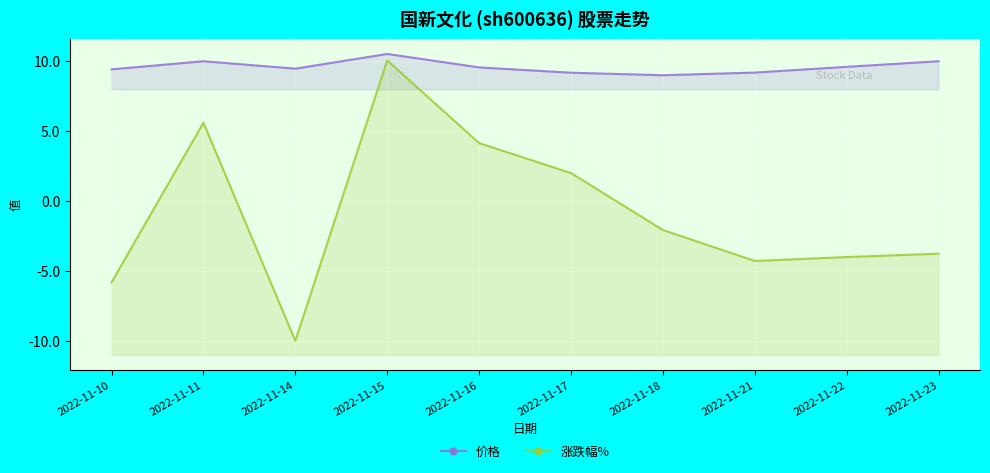

Reading left to right, list all the values displayed in this chart.

价格: 2022-11-10=9.4	2022-11-11=10.0	2022-11-14=9.5	2022-11-15=10.5	2022-11-16=9.6	2022-11-17=9.2	2022-11-18=9.0	2022-11-21=9.2	2022-11-22=9.6	2022-11-23=10.0
涨跌幅%: 2022-11-10=-5.8	2022-11-11=5.6	2022-11-14=-10.0	2022-11-15=10.1	2022-11-16=4.1	2022-11-17=2.0	2022-11-18=-2.1	2022-11-21=-4.3	2022-11-22=-4.0	2022-11-23=-3.8